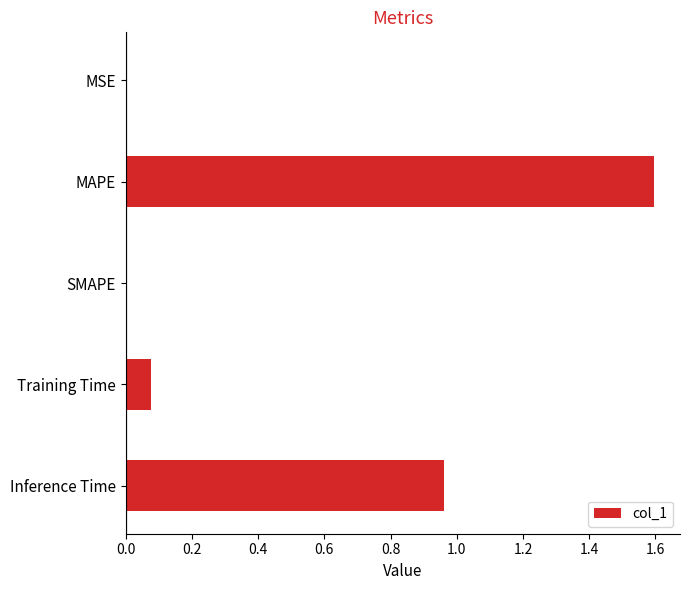

At which category does the chart reach its peak across all series?

MAPE